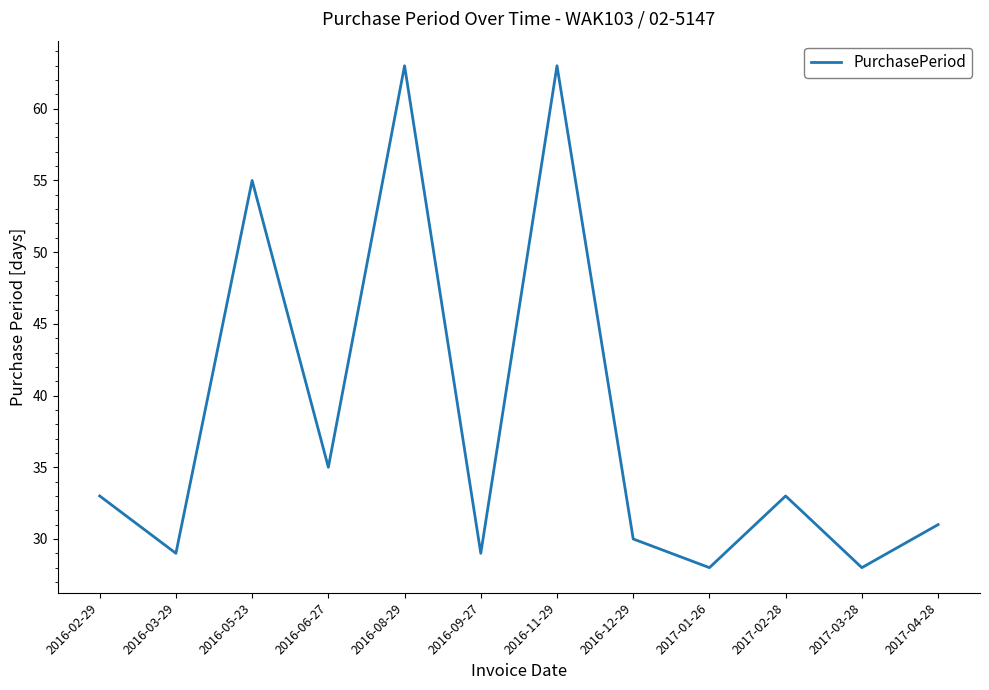

What is the sum of the values at 2016-11-29 and 2016-08-29?

126